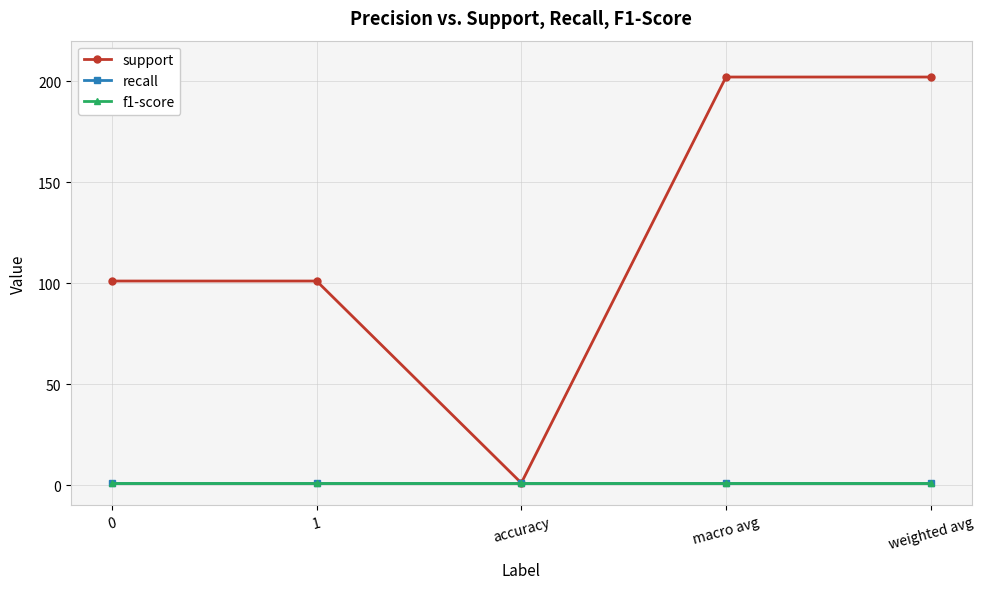

Does the chart have visible grid lines?

Yes